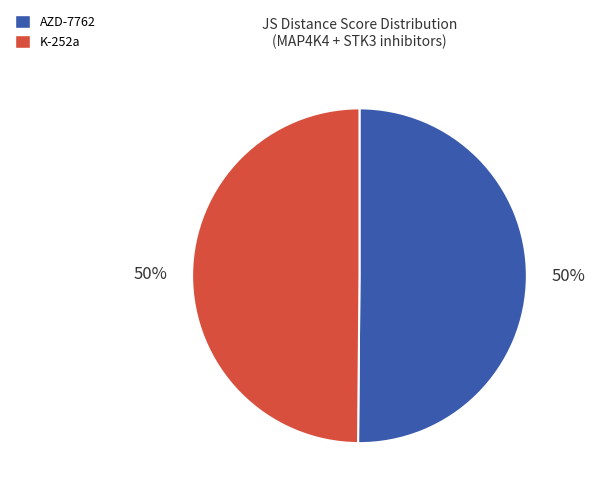

To the nearest percent, what is the average slice percentage?

50%